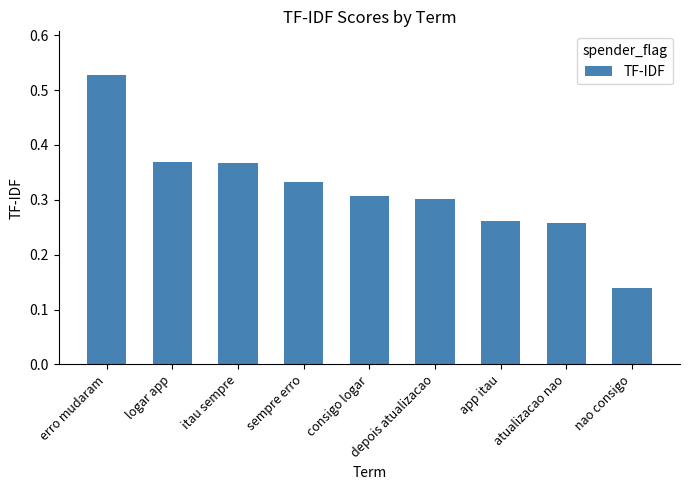

Between nao consigo and app itau, which is larger?

app itau